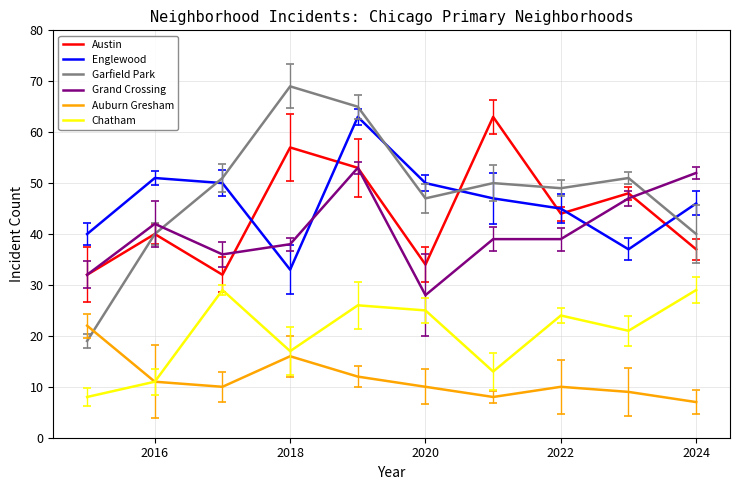

At how many categories does at least one series exceed 67?

1